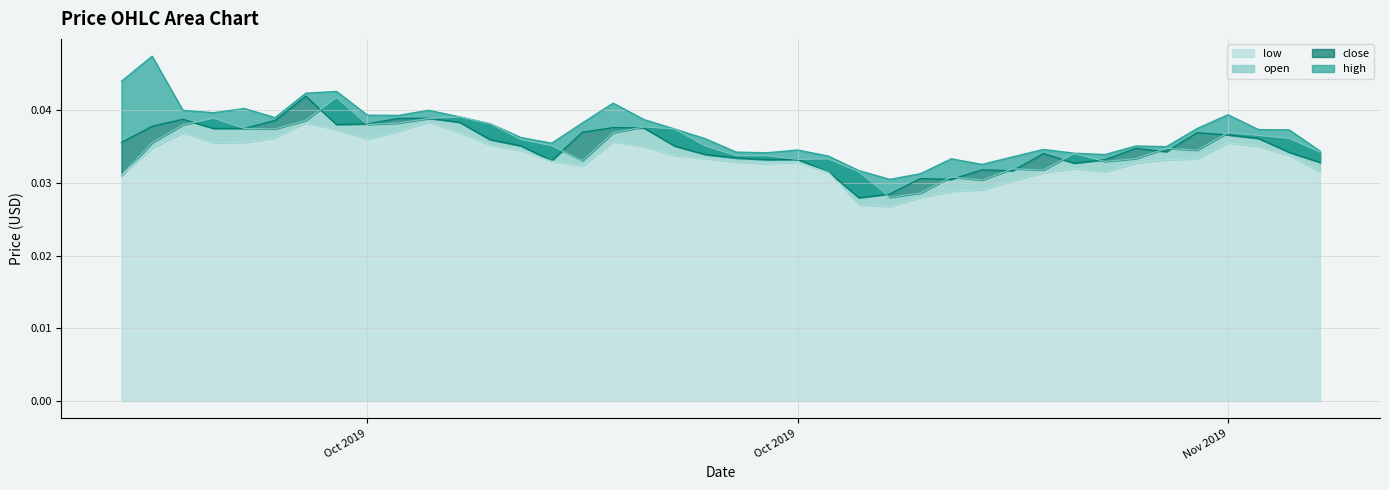

What is the label of the 25th point from the right?

2019-10-14